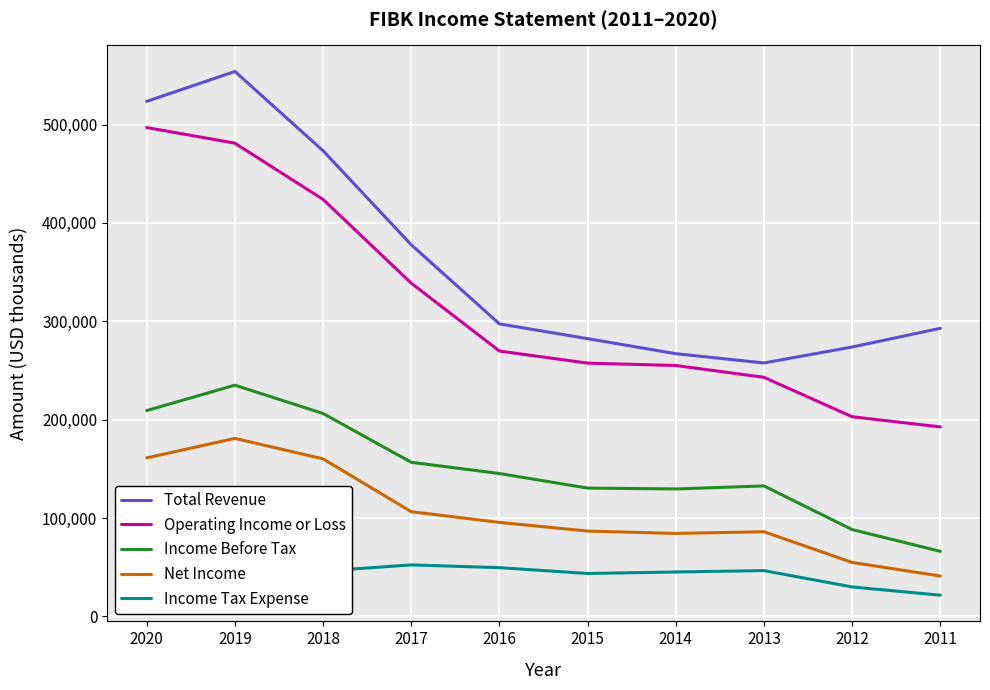

True or false: Net Income and Operating Income or Loss cross at least once.

False